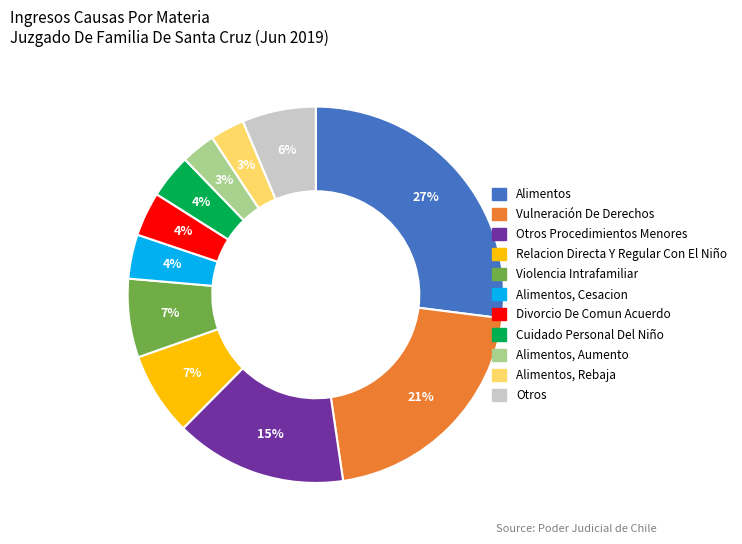

To the nearest percent, what is the difference between the largest and smallest slice percentages?

24%